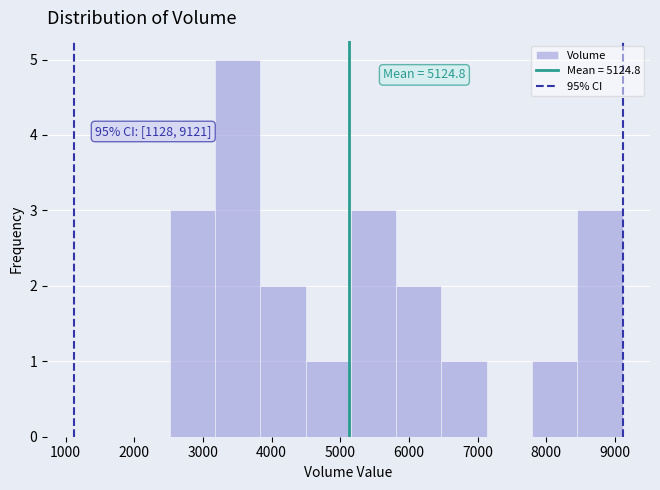

Over which range of the x-axis is the bar tallest?

3200 to 3800